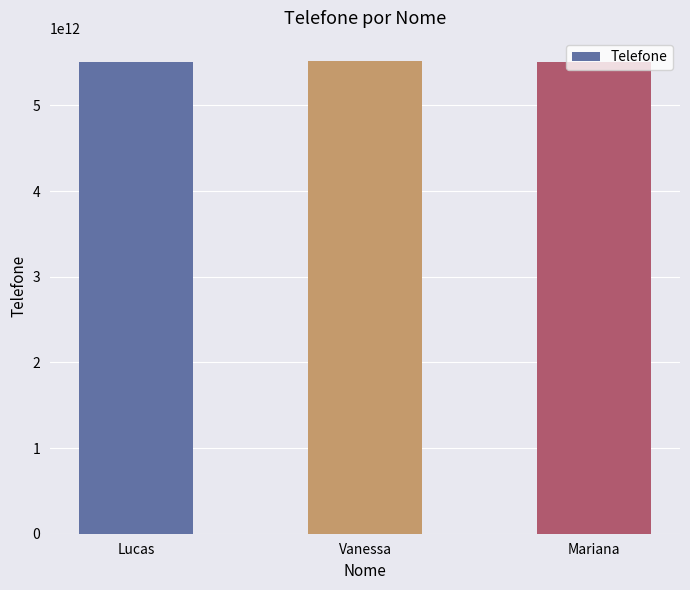

Is it true that the value at Lucas is 3563727430256?

False